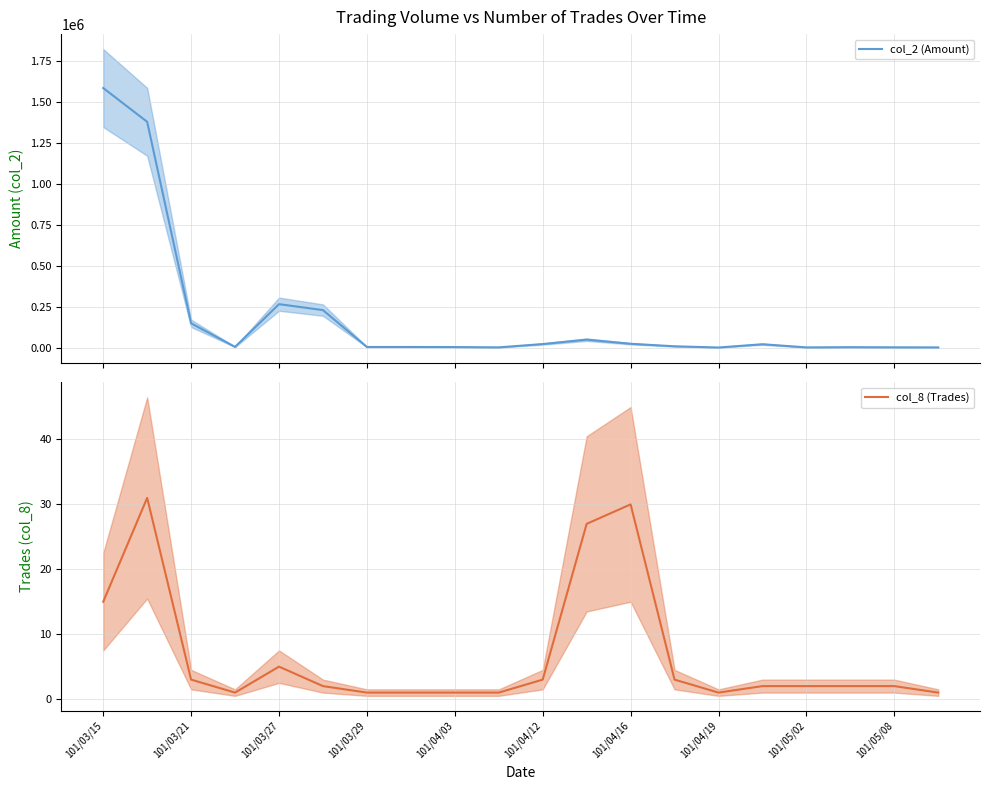

The value of col_8 (Trades) at 101/03/29 is 1. True or false?

True